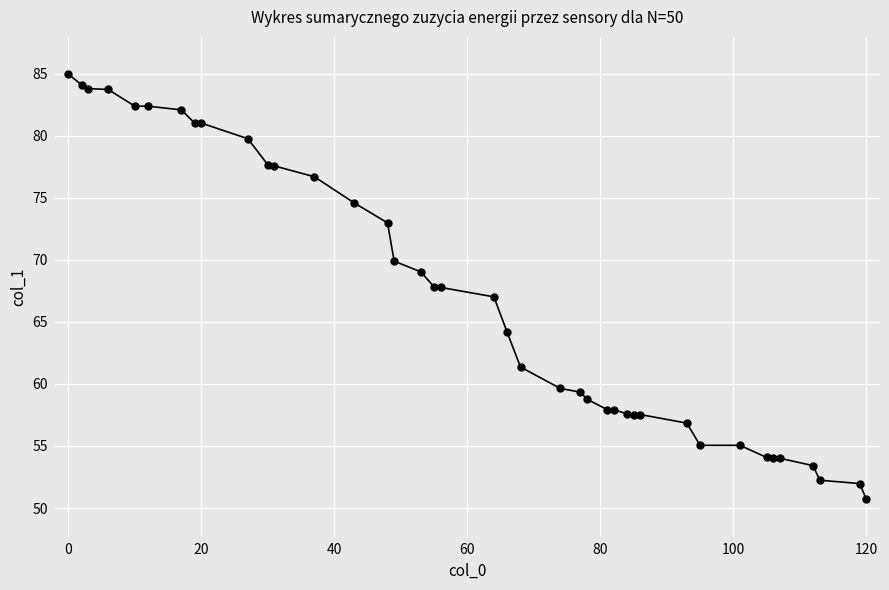

How many values are below 67?

20